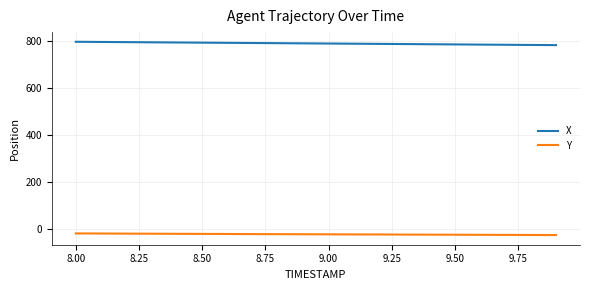

What is the sum of all Y values?

-470.7